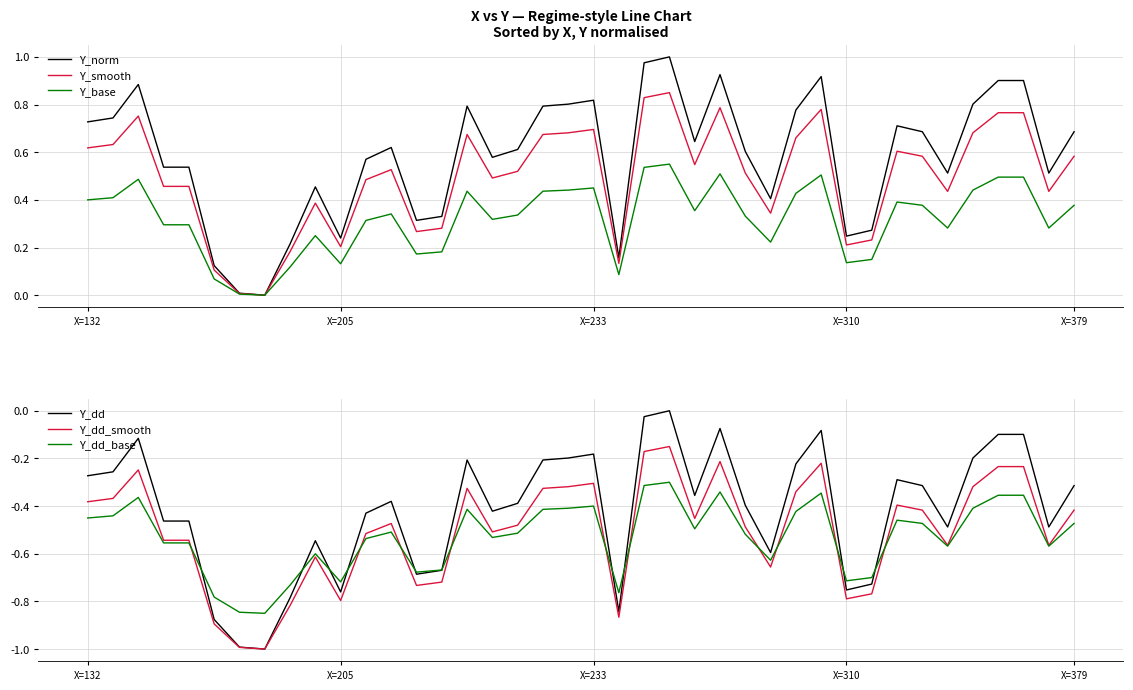

At which label is Y_dd_base closest to 0?

23